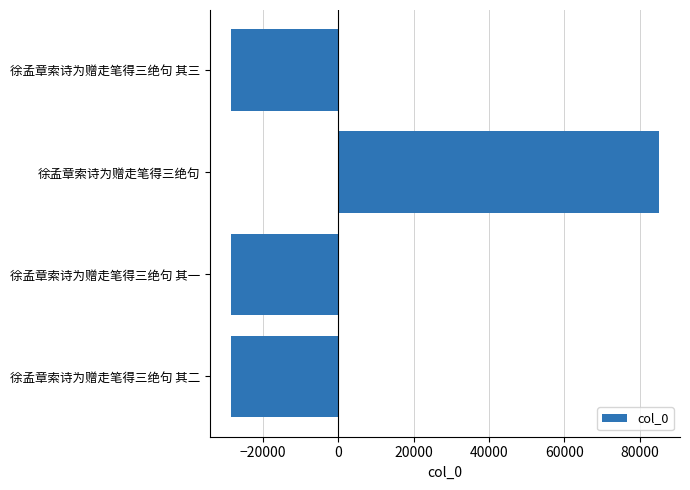

What is the change in value from 徐孟章索诗为赠走笔得三绝句 其三 to 徐孟章索诗为赠走笔得三绝句?

+113430.0